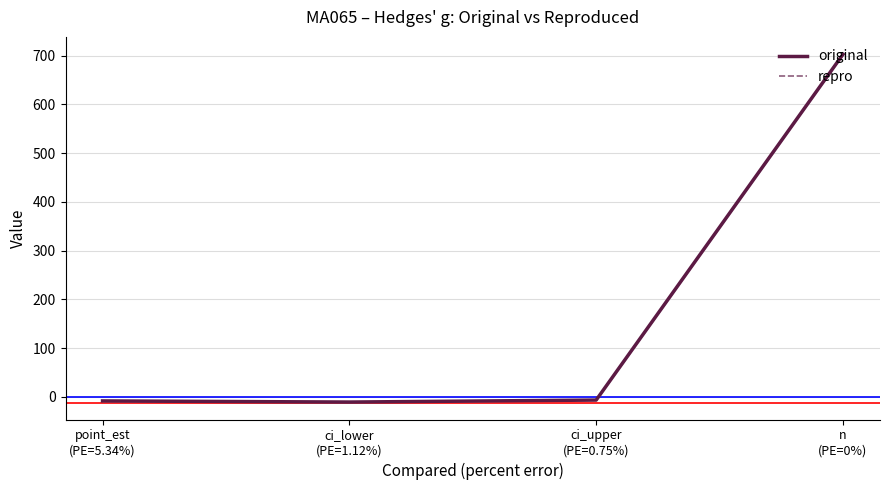

What is the difference between the repro values at n
(PE=0%) and point_est
(PE=5.34%)?

711.9